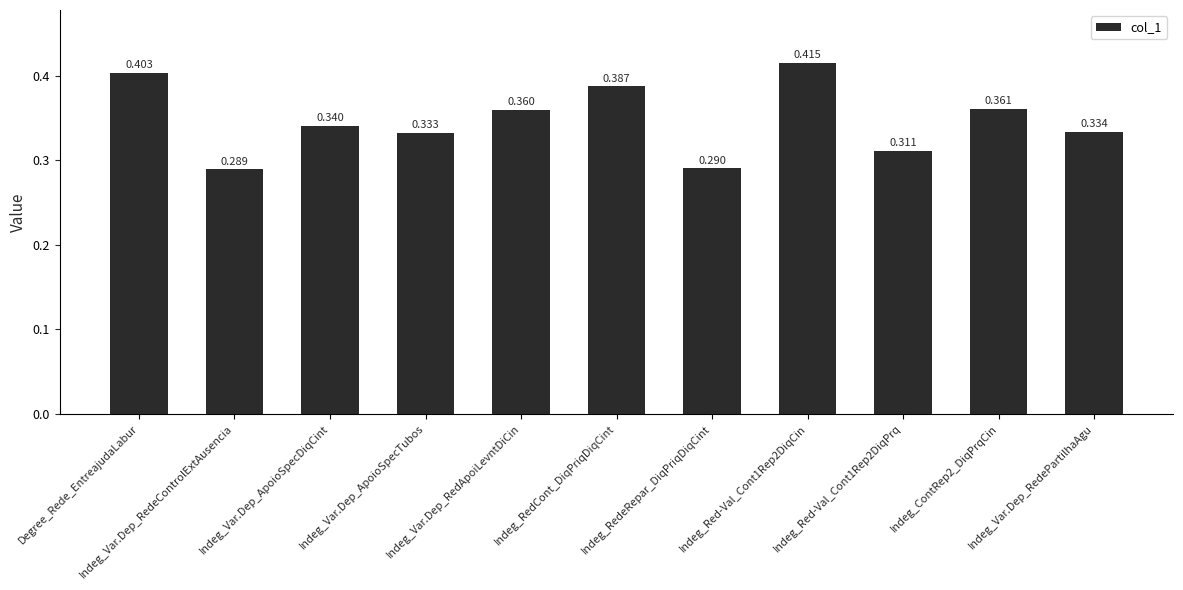

Which category has the lowest value across all series?

Indeg_Var.Dep_RedeControlExtAusencia